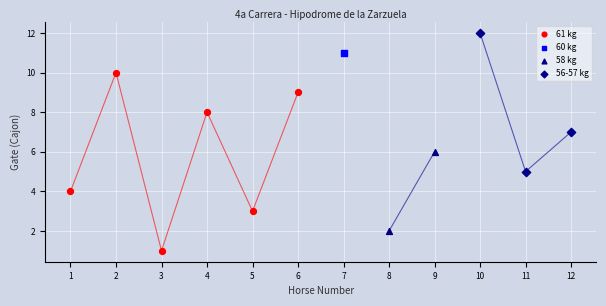

What are all the series names shown in the legend?

61 kg, 60 kg, 58 kg, 56-57 kg